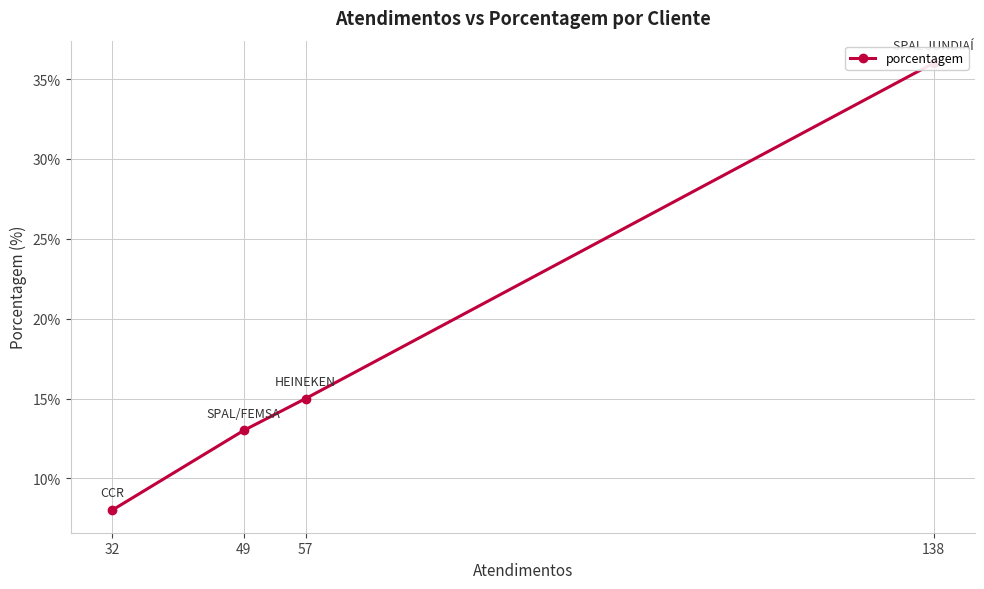

Reading right to left, list all the values displayed in this chart.

32=8	49=13	57=15	138=36